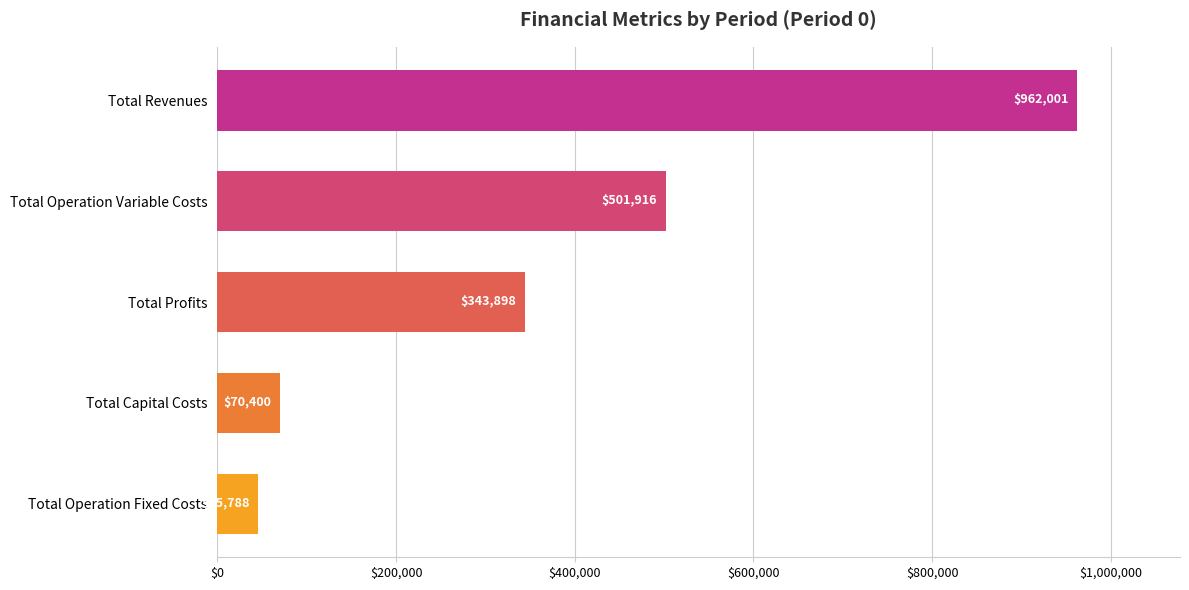

Rank the categories by value from lowest to highest.

Total Operation Fixed Costs, Total Capital Costs, Total Profits, Total Operation Variable Costs, Total Revenues